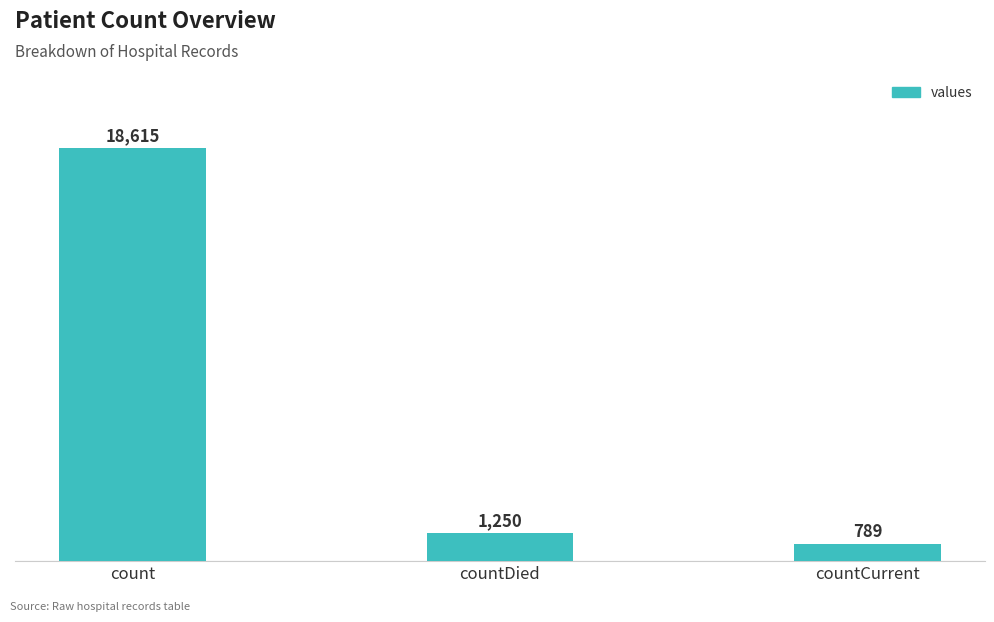

Which category has the highest value across all series?

count